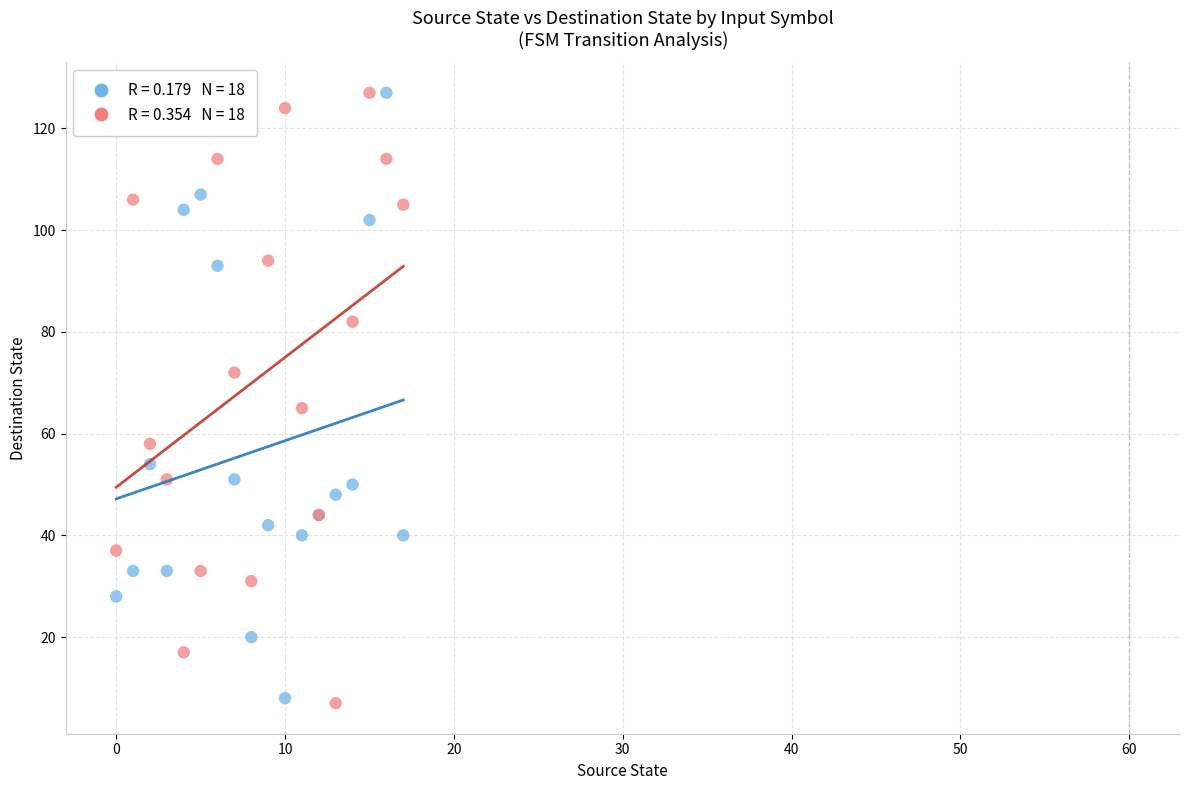

Across all series, what Y value is closest to 67?

65